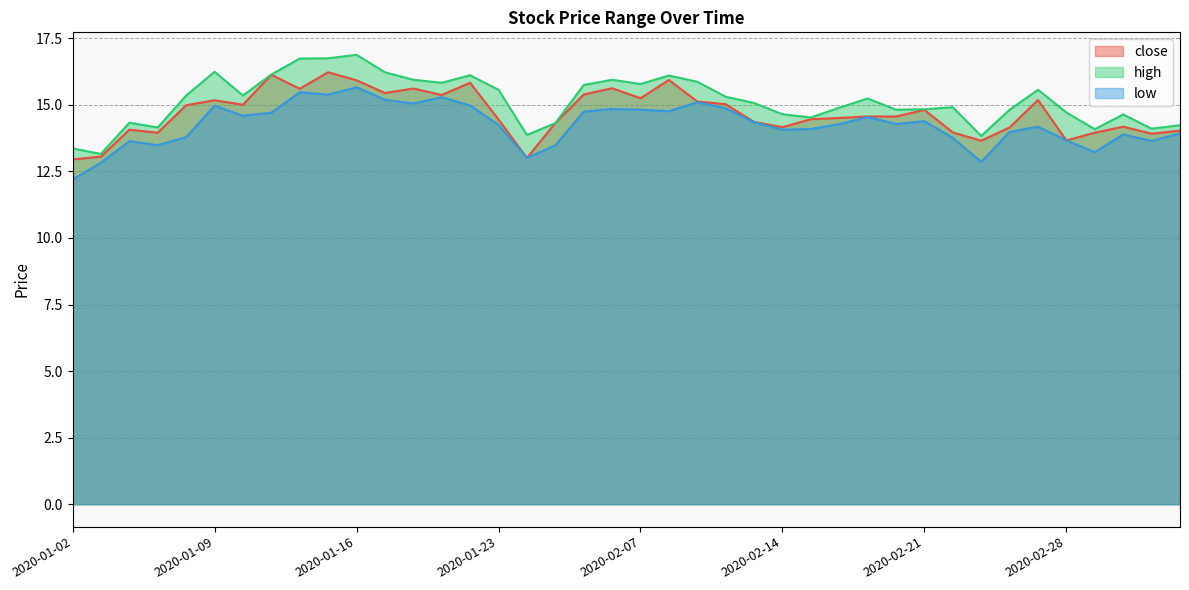

What is the total value across all series at 2020-01-03?

39.0